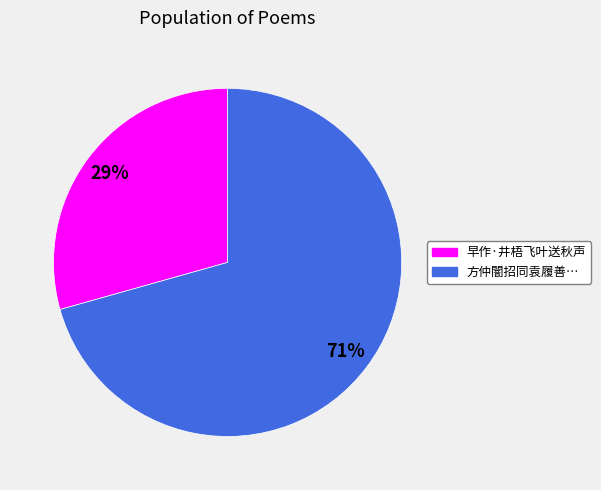

To the nearest percent, what is the average slice percentage?

50%